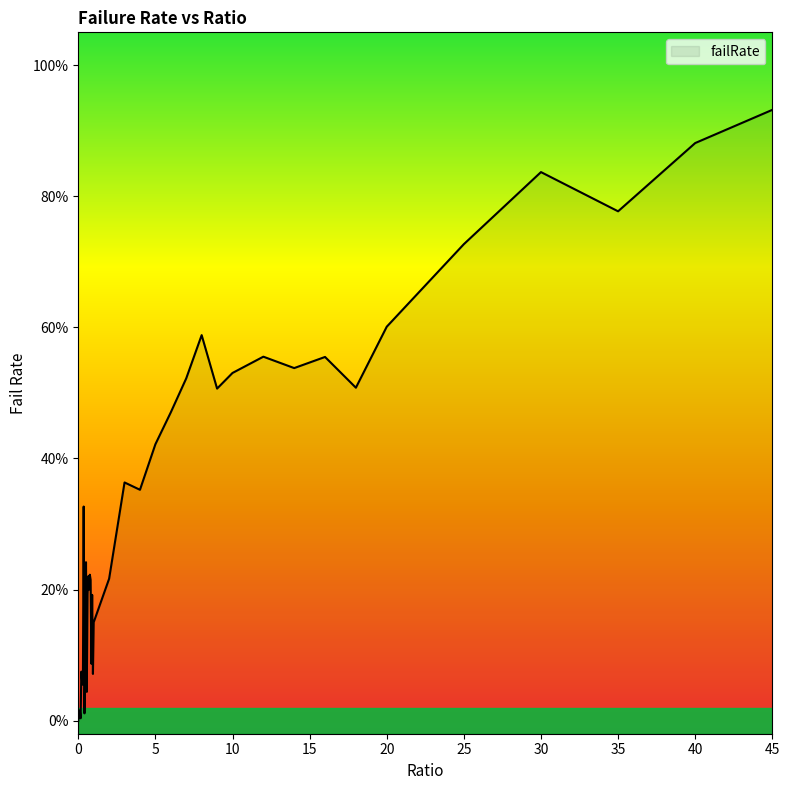

Where is the first local maximum?

0.1